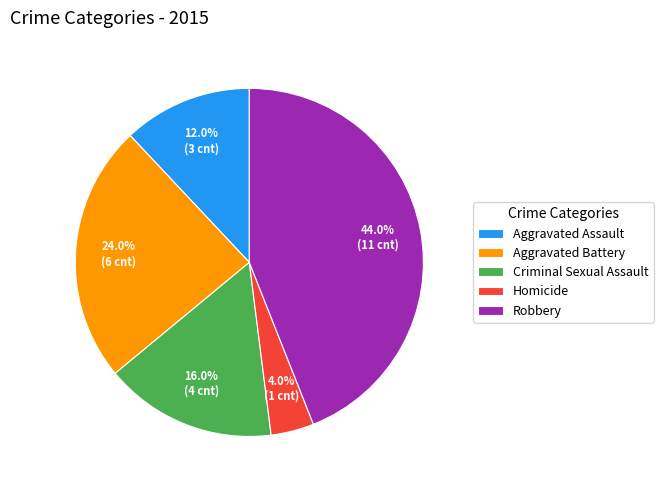

What portion of the pie excludes Robbery?

56.0%